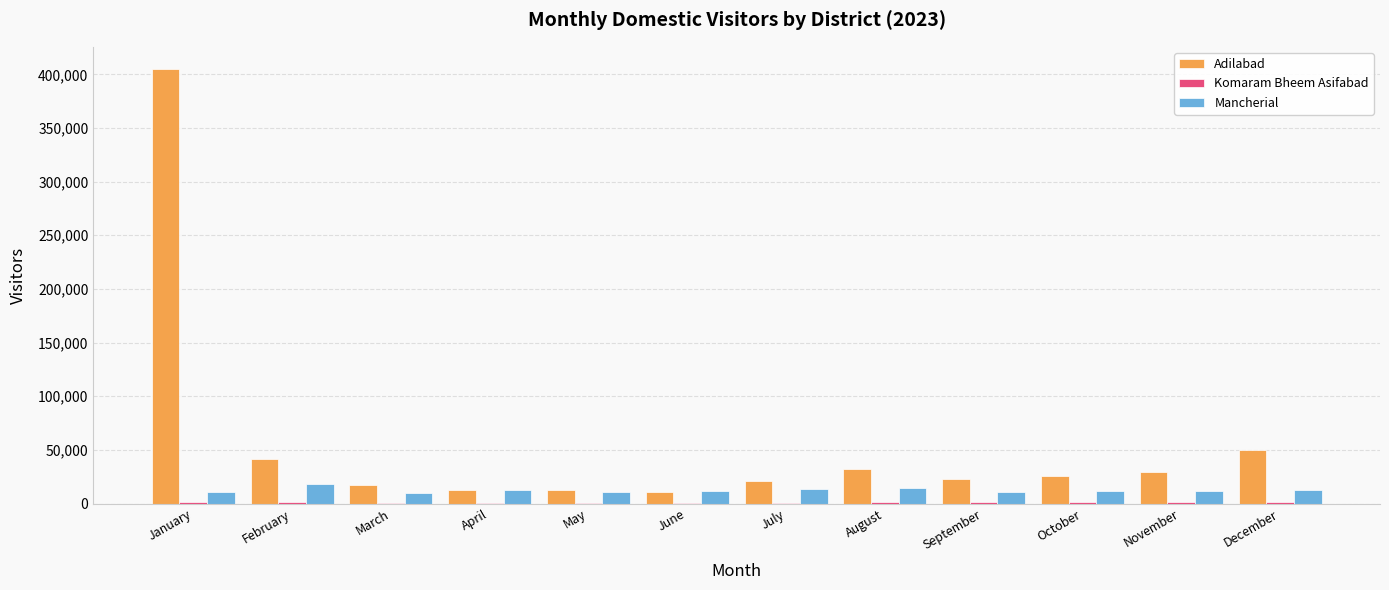

What is the average value of the Mancherial series?

12344